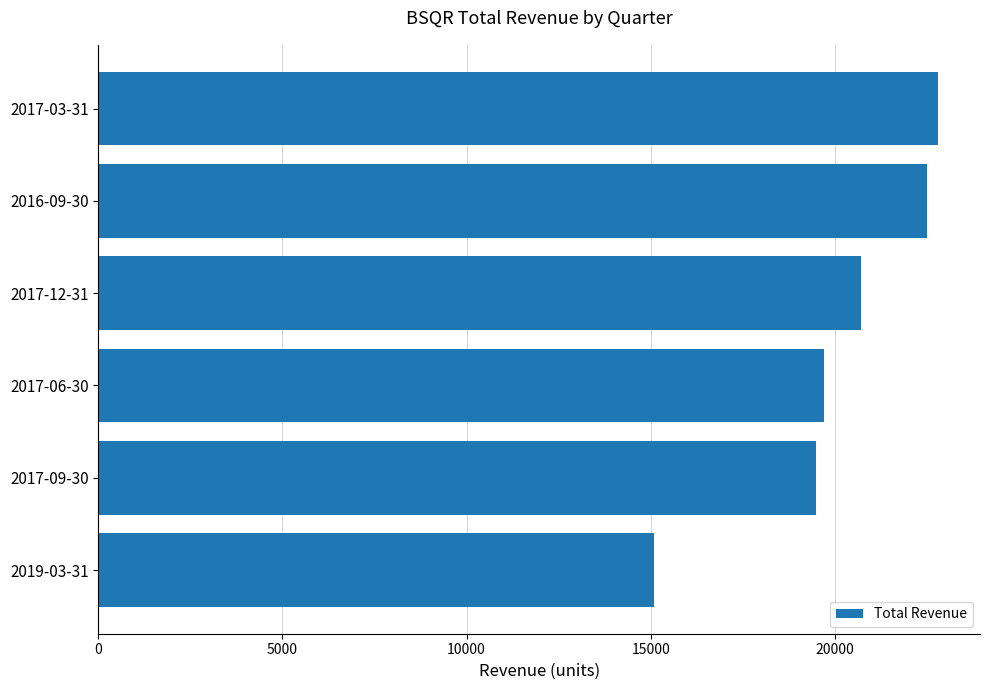

Reading bottom to top, extract all data points from this chart.

2019-03-31=15100	2017-09-30=19500	2017-06-30=19700	2017-12-31=20700	2016-09-30=22500	2017-03-31=22800